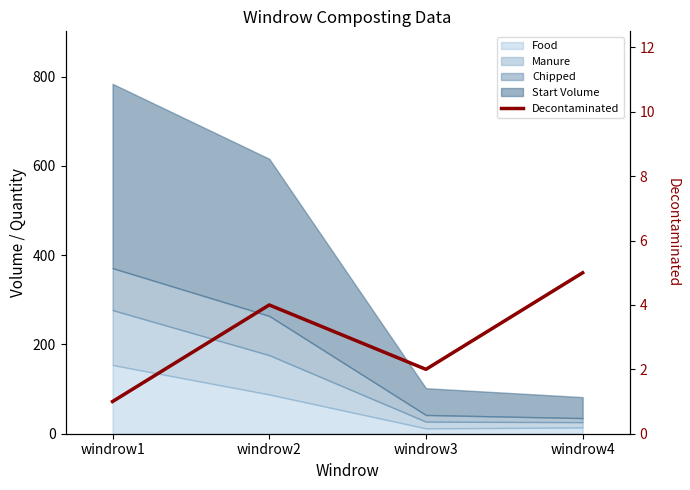

What is the change in value from windrow2 to windrow3?

-2